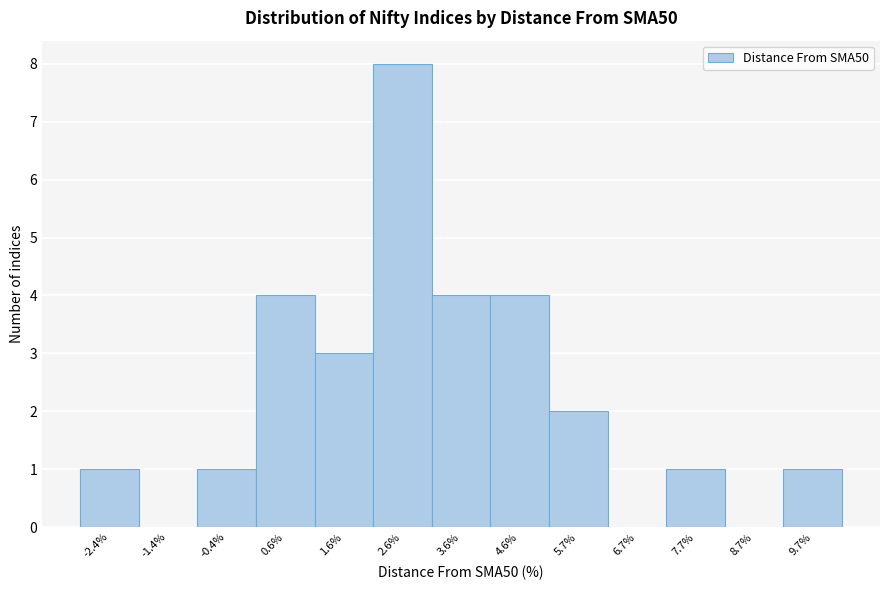

Reading left to right, list all the values displayed in this chart.

-2.4%=1	-1.4%=0	-0.4%=1	0.6%=4	1.6%=3	2.6%=8	3.6%=4	4.6%=4	5.7%=2	6.7%=0	7.7%=1	8.7%=0	9.7%=1